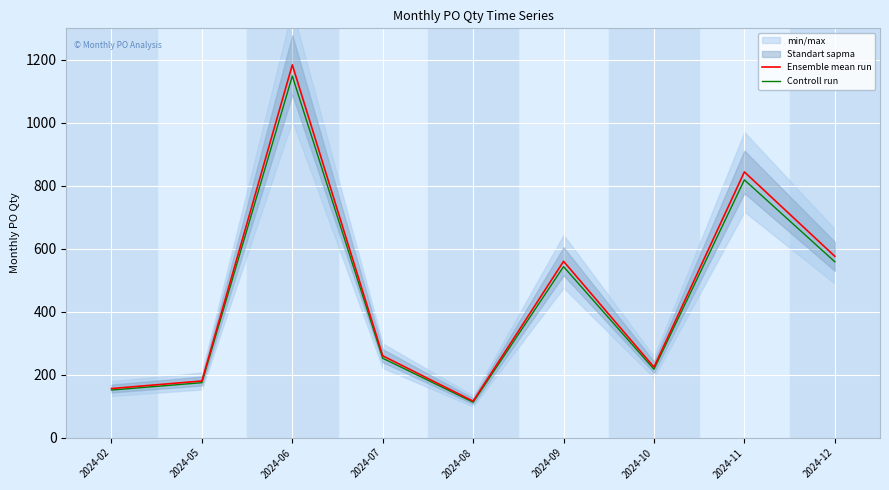

Reading left to right, transcribe all the data shown in this chart.

Ensemble mean run: 156.0	180.0	1184.0	260.0	116.0	560.0	224.0	844.0	576.0
Controll run: 151.3	174.6	1148.5	252.2	112.5	543.2	217.3	818.7	558.7